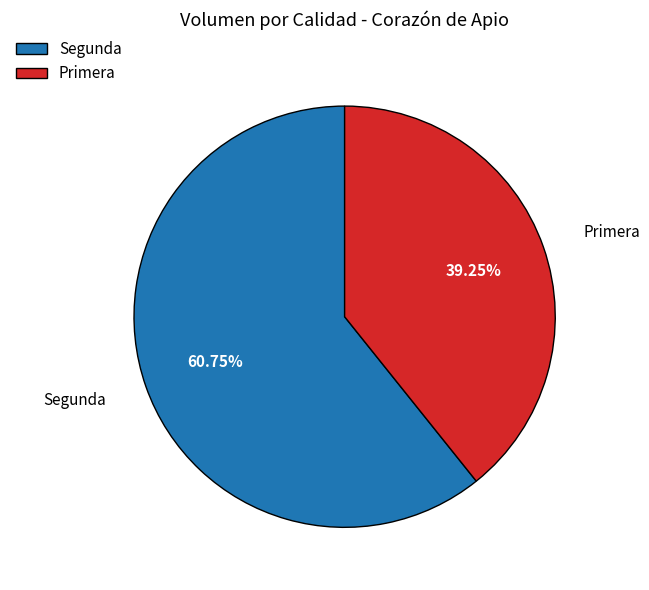

Do Segunda and Primera together represent more than half of the pie?

Yes